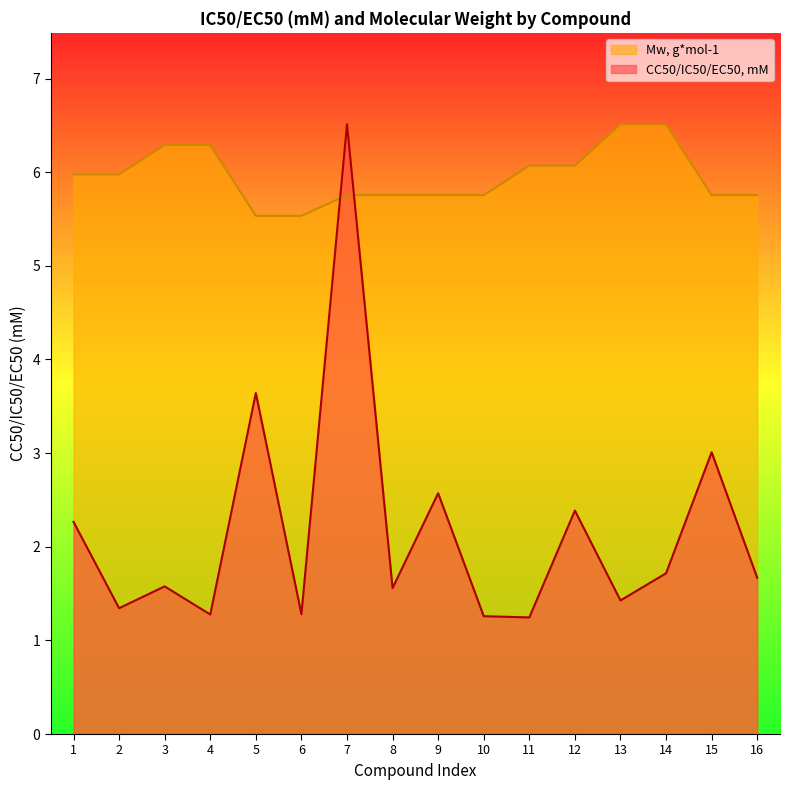

What is the lowest value of the Mw, g*mol-1 series?

5.5